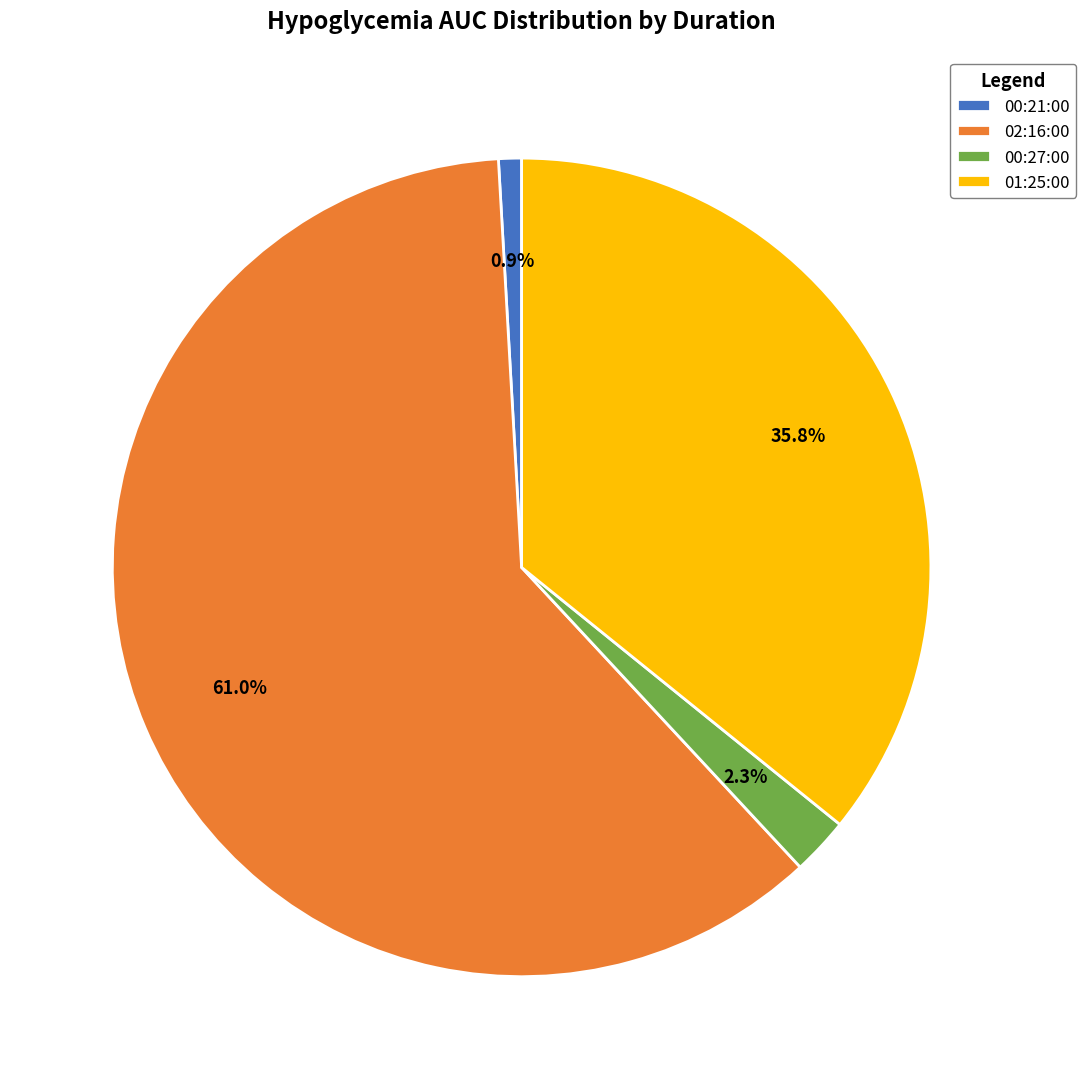

To the nearest percent, what is the difference between the 00:21:00 and 00:27:00 slice percentages?

1%